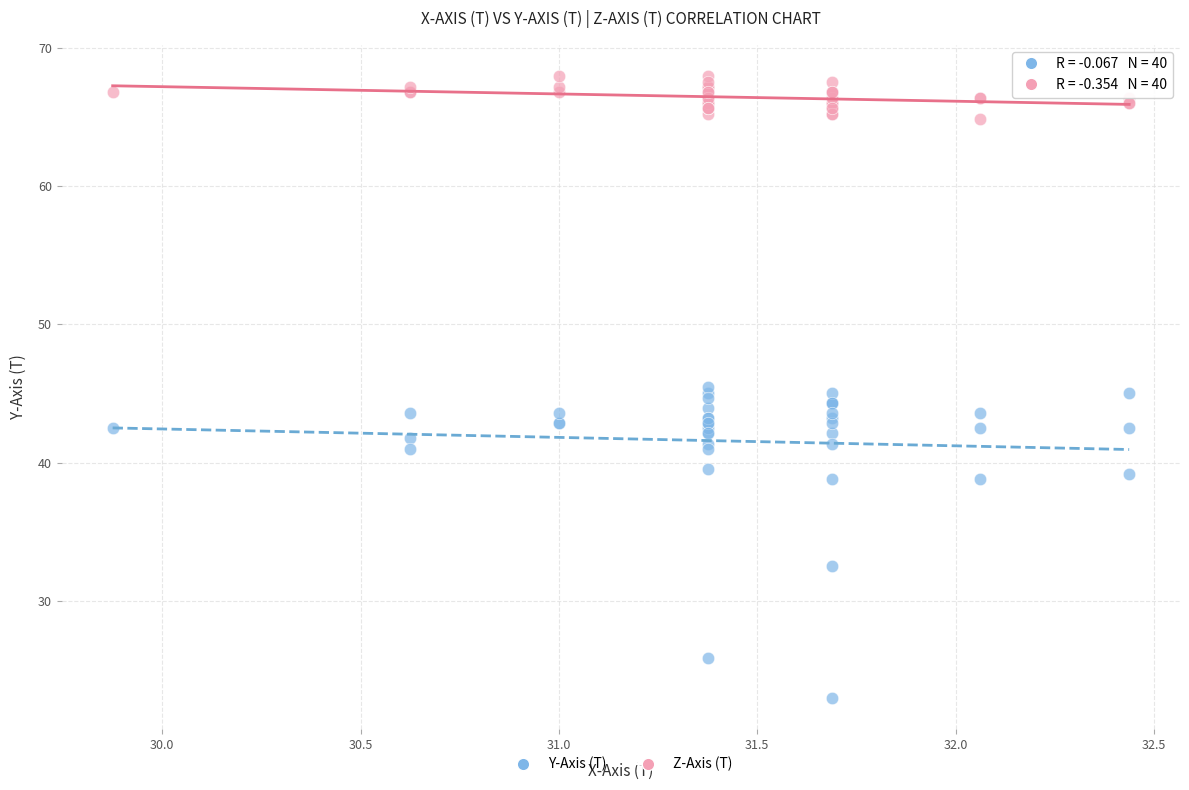

Which series has the widest spread of Y values?

Y-Axis (T)